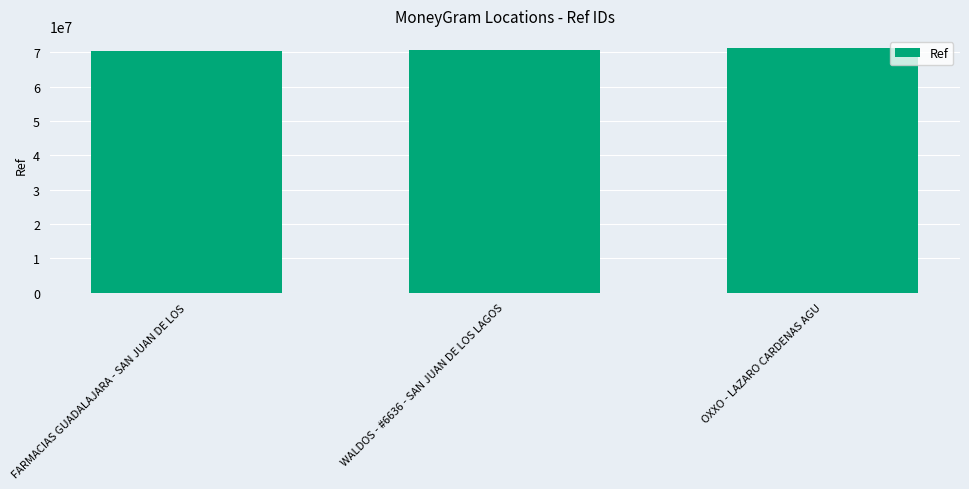

Does the chart contain any negative values?

No